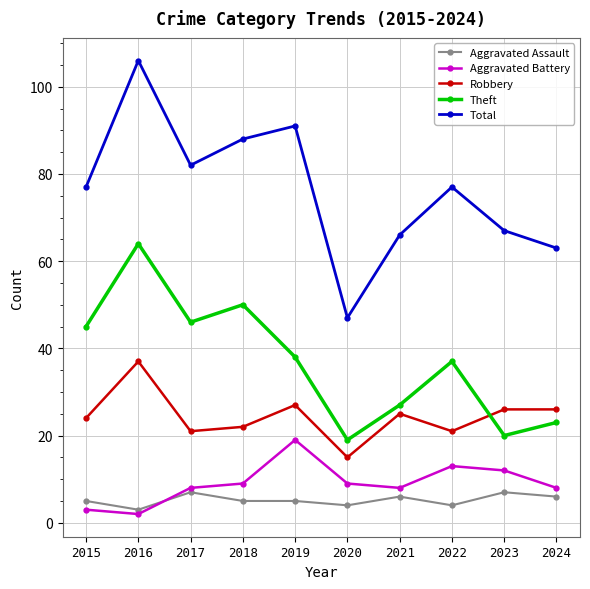

What is the sum of the Total values at 2022 and 2021?

143